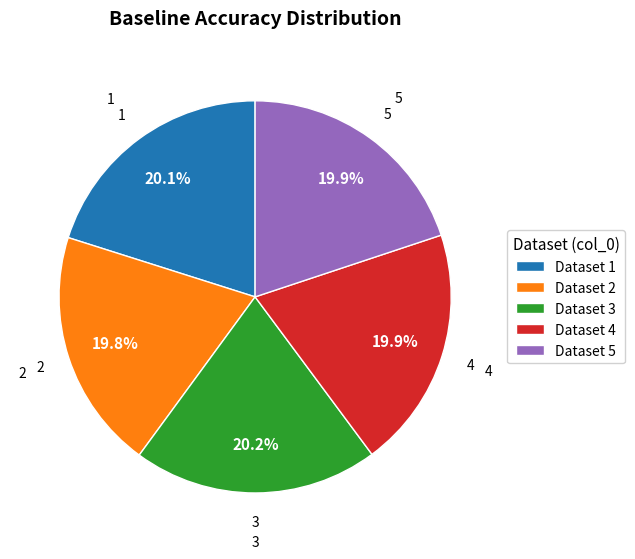

What is the total percentage of Dataset 1 and Dataset 4?

40.0%